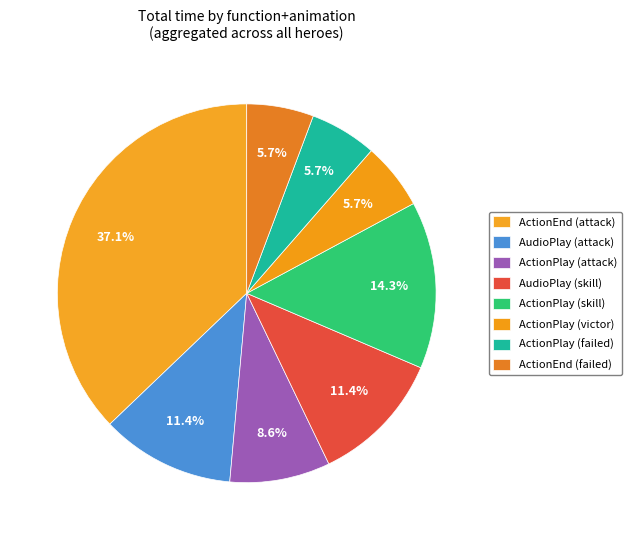

How many slices are in this pie chart?

8